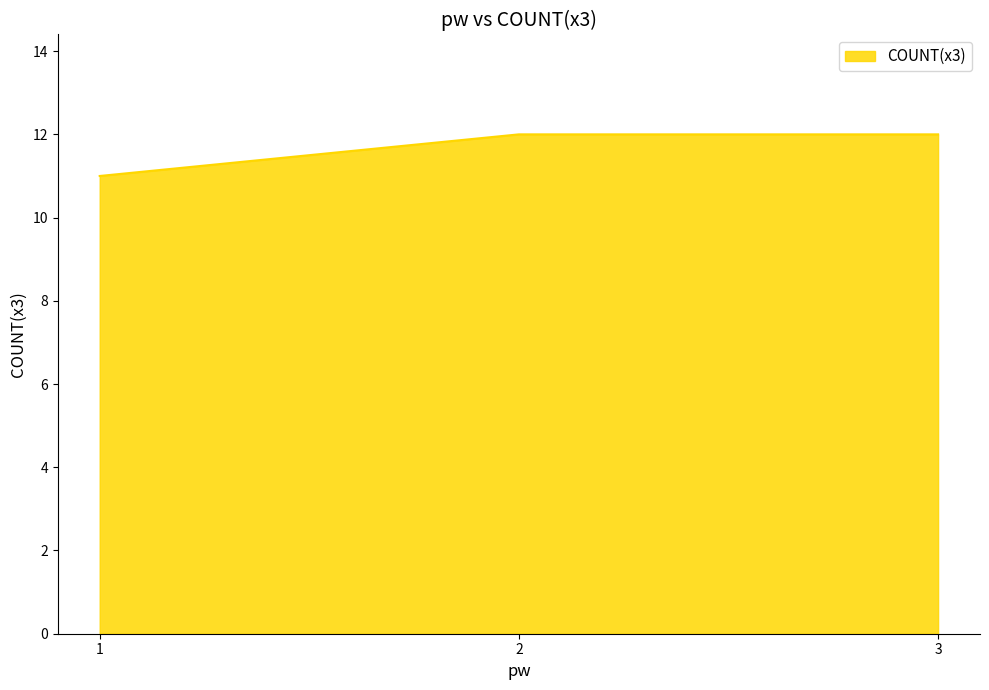

True or false: the data shows 12 at 3.

True